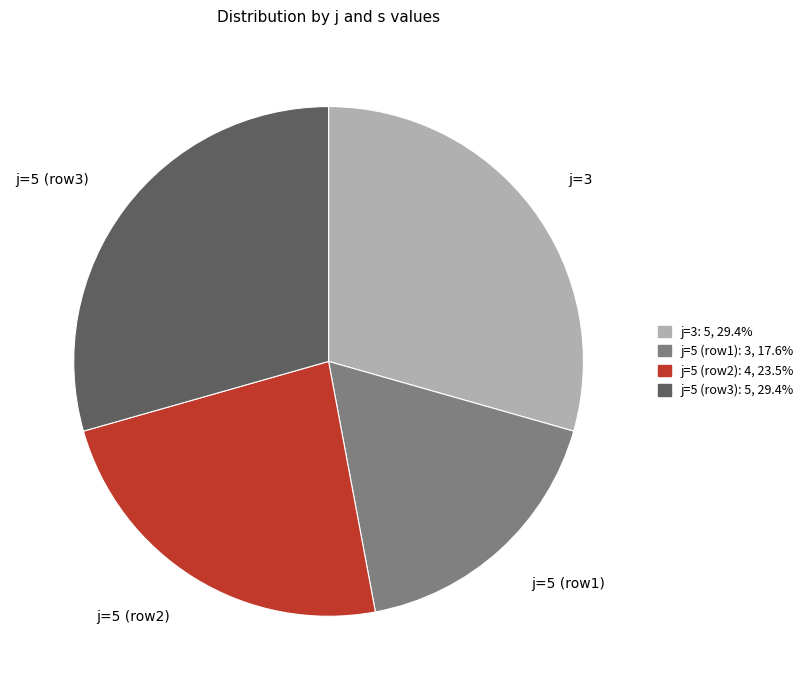

Which category has the smallest portion of the pie?

j=5 (row1)